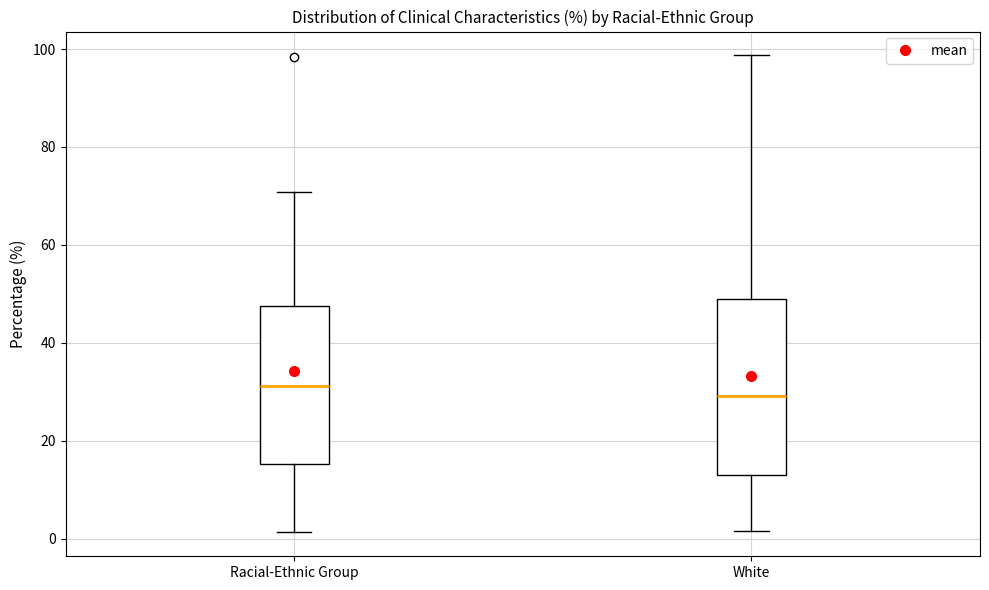

Reading left to right, read every box against the y-axis: the position of its median line, the range the box covers, and the ends of its whiskers. The values are not printed on the chart, so give them approximately, as read against the axis.

Racial-Ethnic Group: median 32, box 16 to 48, whiskers 2 to 70
White: median 30, box 12 to 48, whiskers 2 to 98